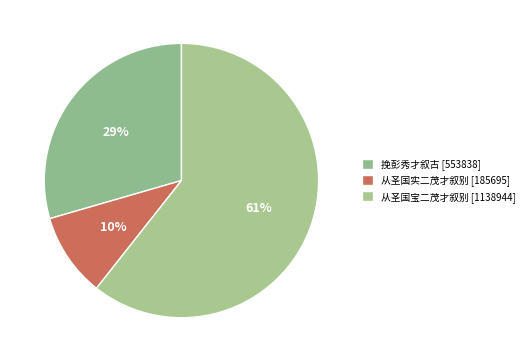

What is the largest slice in the pie chart?

从圣国宝二茂才叙别